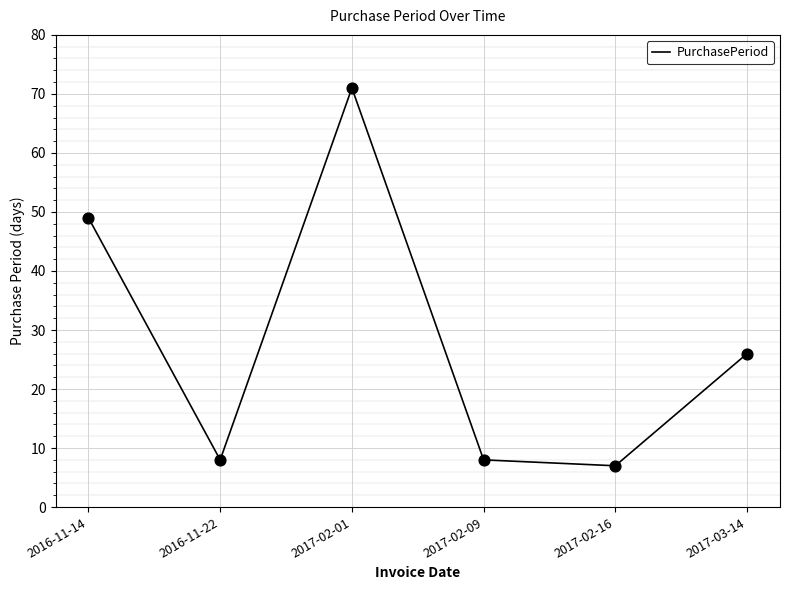

Approximately how many times larger is the value at 2017-03-14 compared to 2016-11-14?

0.5